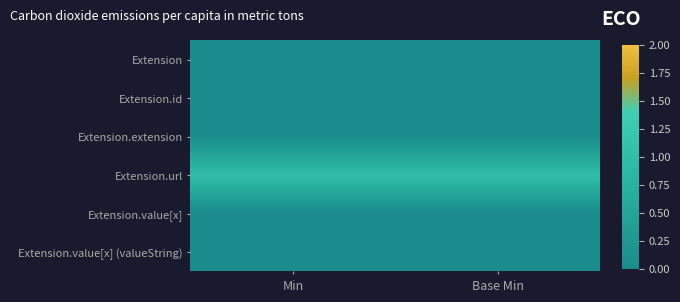

Count the number of categories in the chart.

2